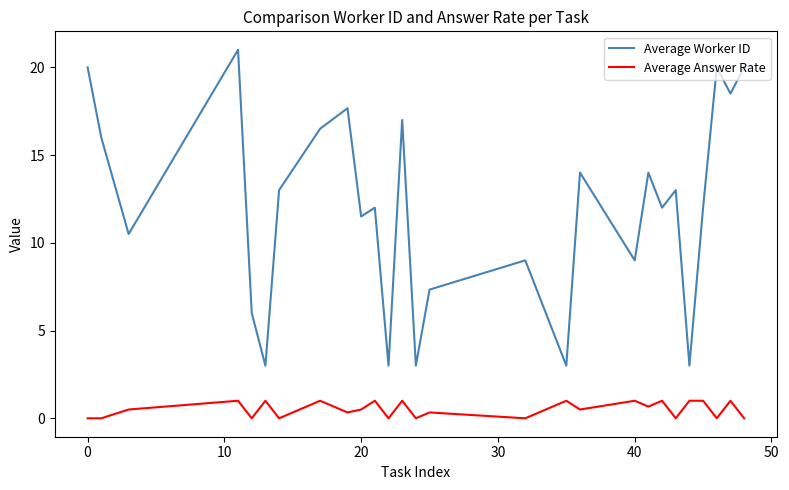

Rank the series by their average value, from highest to lowest.

Average Worker ID, Average Answer Rate